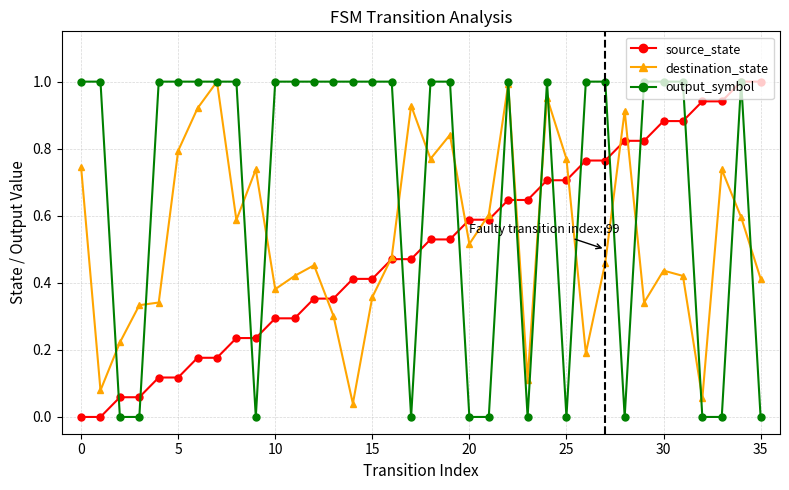

Which series has the largest total across all categories?

output_symbol